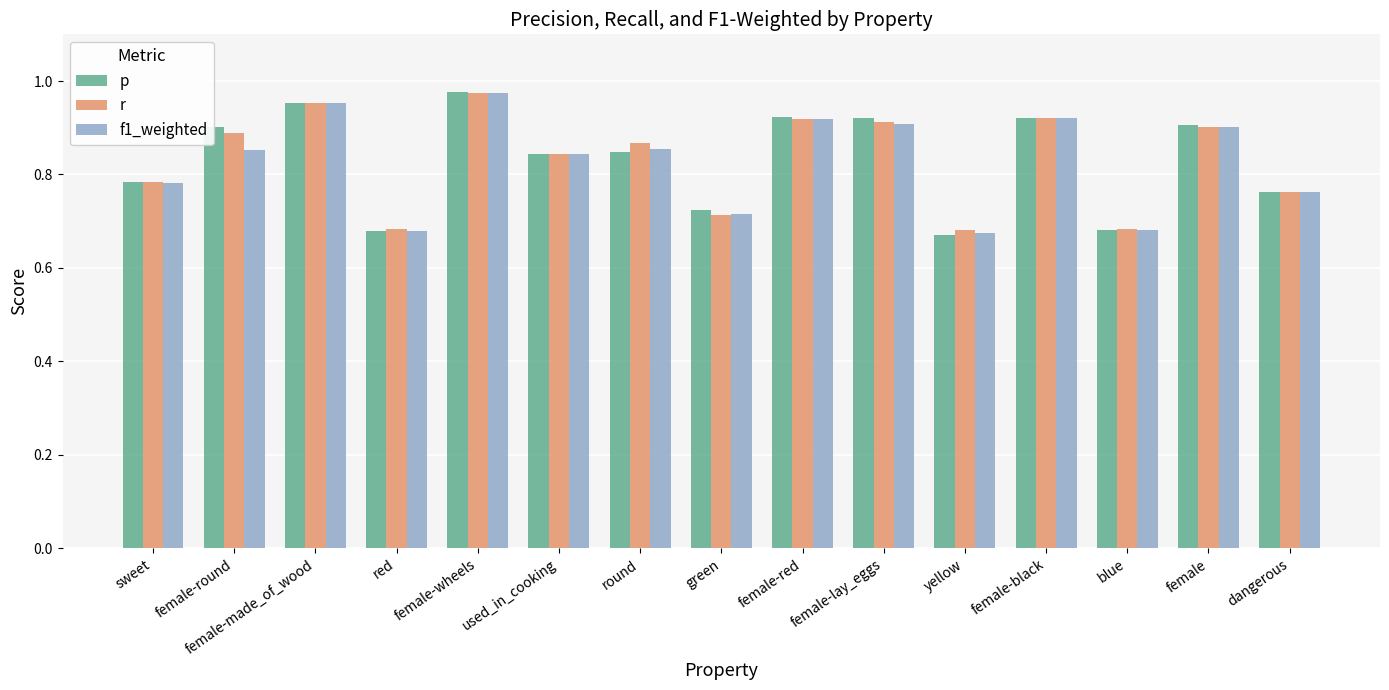

What is the difference between the maximum and second lowest values in the p series?

0.3